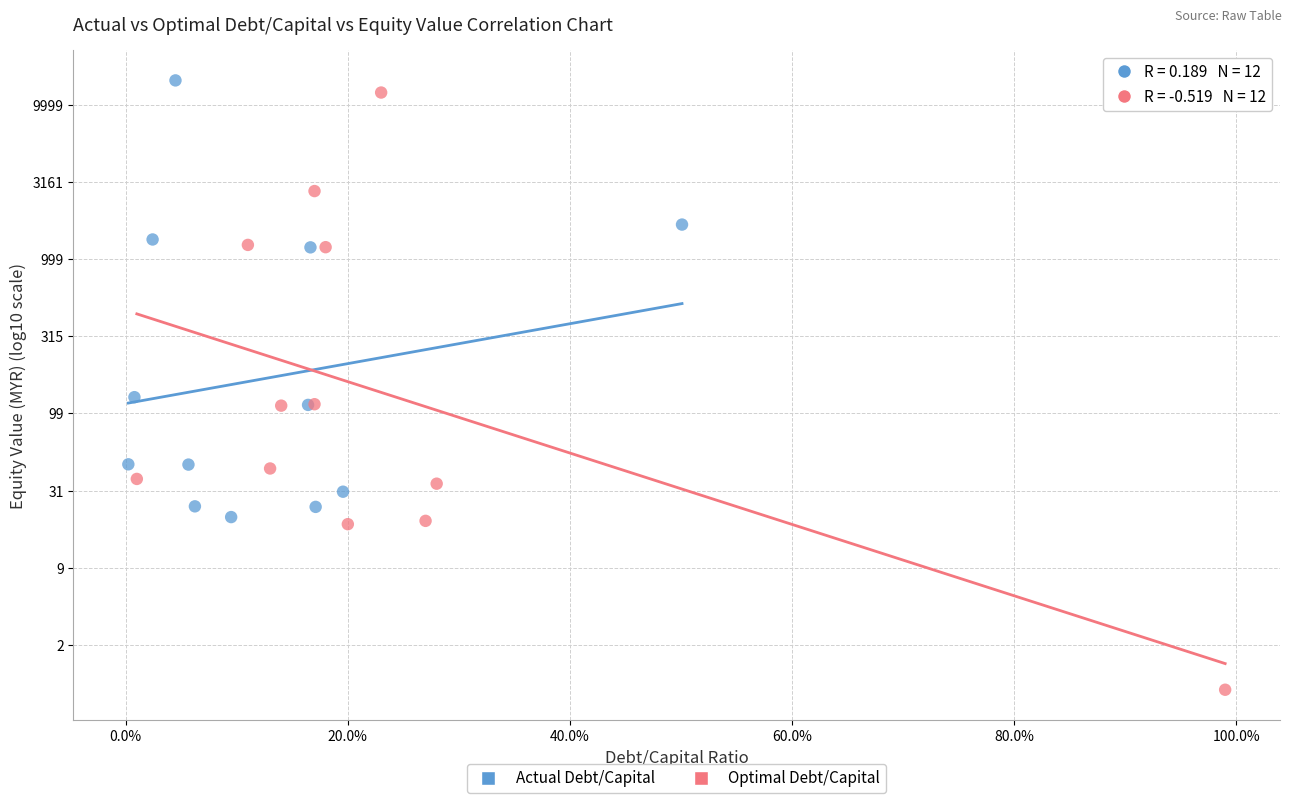

Which series has the largest Y range (max minus min)?

Optimal Debt/Capital